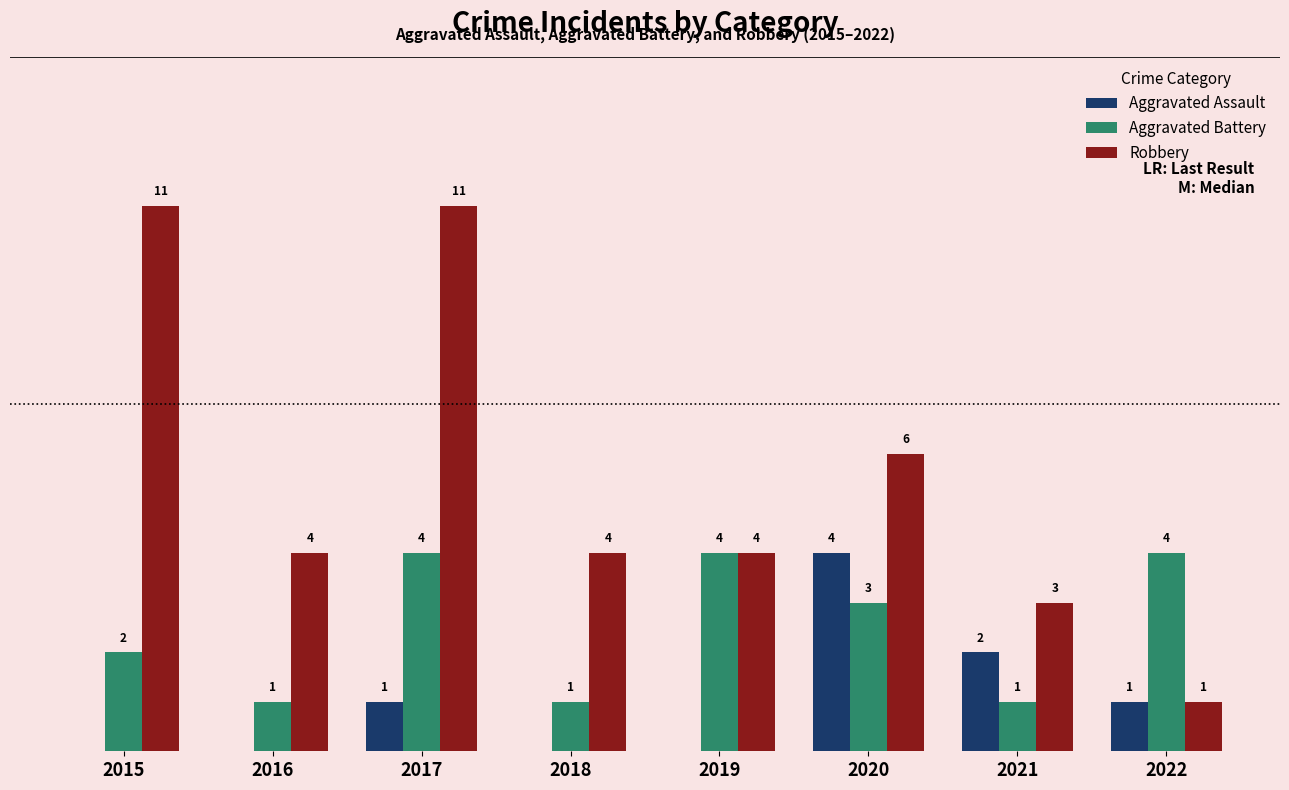

Does the chart contain stacked bars?

No